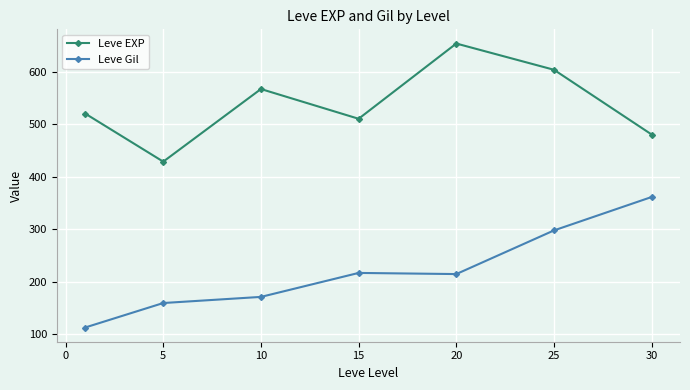

True or false: Leve EXP has more than 1 points higher than both neighbors.

True